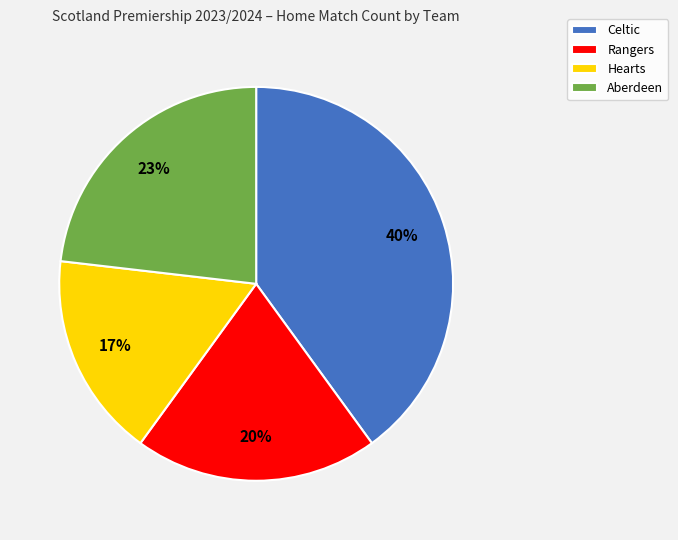

Which category has the biggest portion of the pie?

Celtic